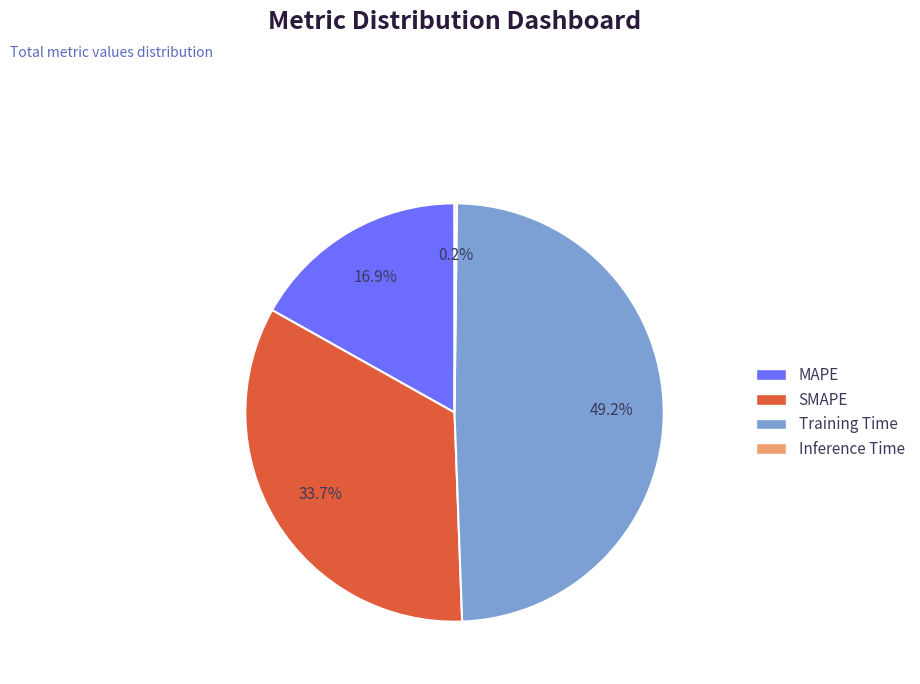

What is the largest slice in the pie chart?

Training Time